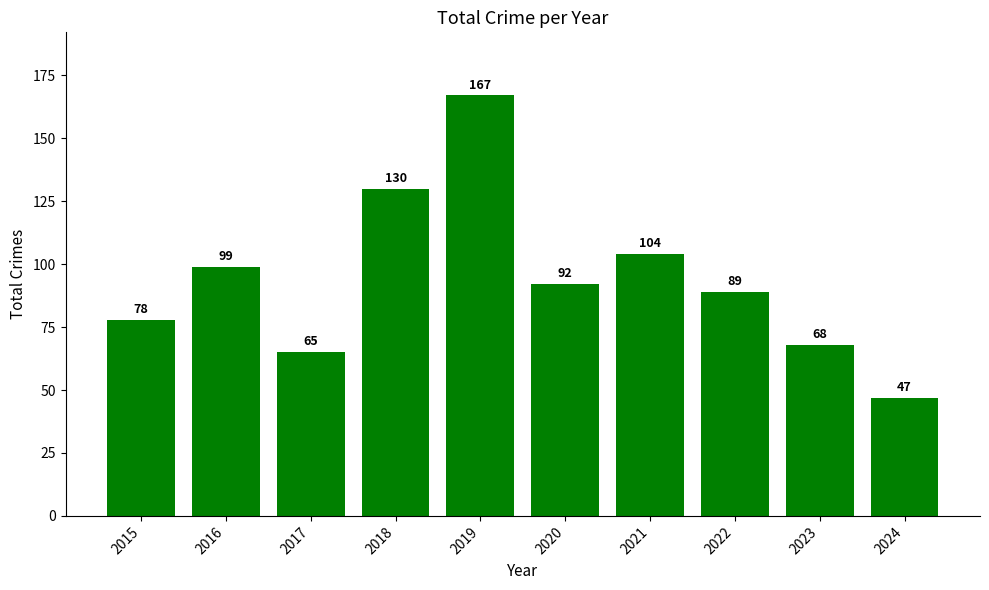

What is the value of the 9th bar from the left?

68